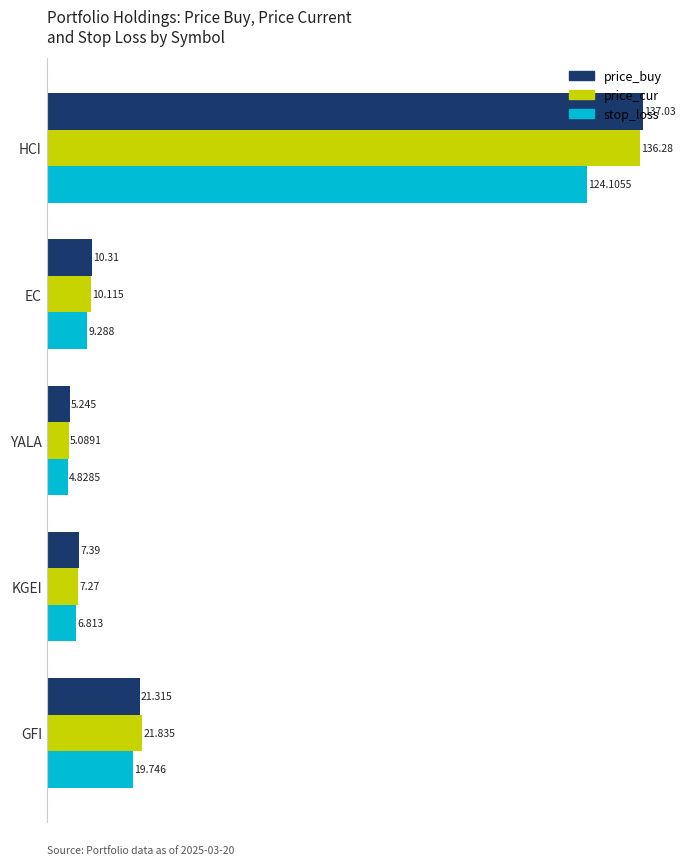

Which label corresponds to the smallest value in the chart?

YALA